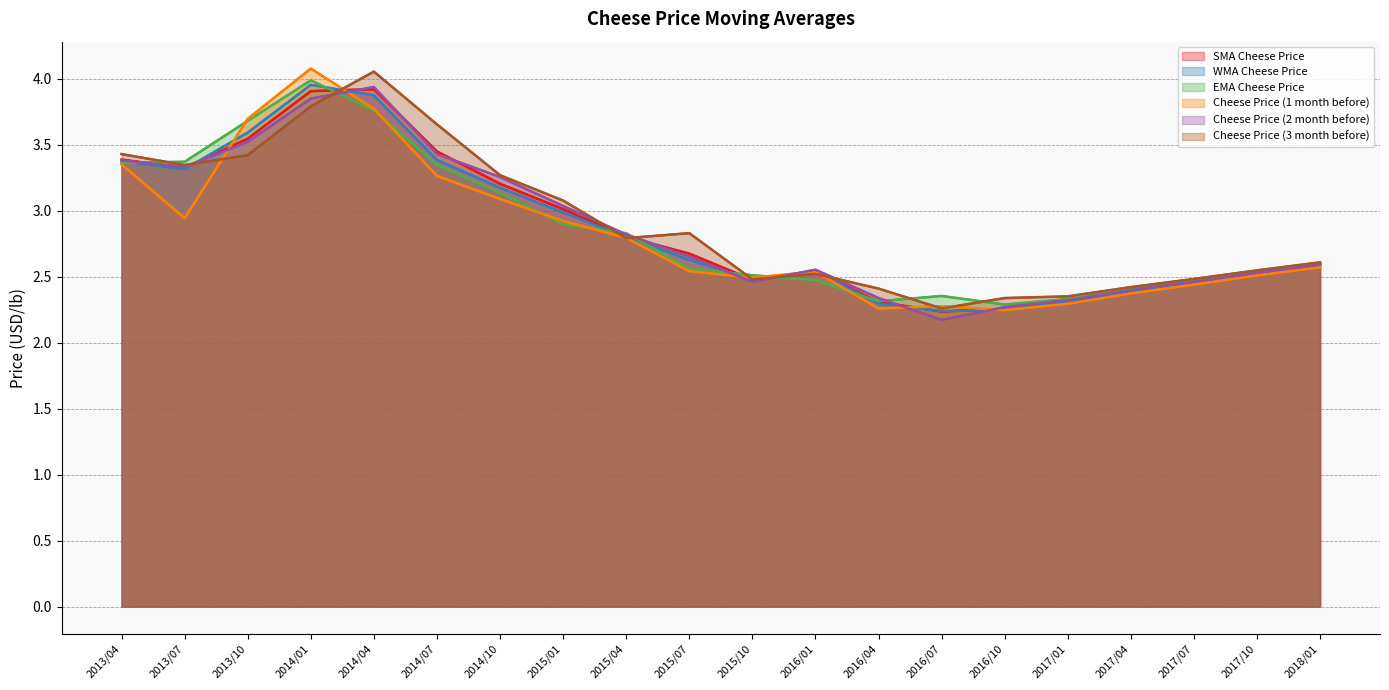

Reading left to right, extract all data points from this chart.

SMA Cheese Price: 3.4	3.3	3.5	3.9	3.9	3.4	3.2	3.0	2.8	2.7	2.5	2.5	2.3	2.2	2.3	2.3	2.4	2.5	2.5	2.6
WMA Cheese Price: 3.4	3.3	3.6	4.0	3.9	3.4	3.2	3.0	2.8	2.6	2.5	2.5	2.3	2.2	2.3	2.3	2.4	2.5	2.5	2.6
EMA Cheese Price: 3.4	3.4	3.7	4.0	3.8	3.3	3.1	2.9	2.8	2.6	2.5	2.5	2.3	2.4	2.3	2.3	2.4	2.5	2.5	2.6
Cheese Price (1 month before): 3.4	2.9	3.7	4.1	3.8	3.3	3.1	2.9	2.8	2.5	2.5	2.5	2.3	2.3	2.2	2.3	2.4	2.4	2.5	2.6
Cheese Price (2 month before): 3.4	3.3	3.5	3.9	3.9	3.4	3.3	3.0	2.8	2.7	2.5	2.6	2.3	2.2	2.3	2.3	2.4	2.5	2.5	2.6
Cheese Price (3 month before): 3.4	3.3	3.4	3.8	4.1	3.7	3.3	3.1	2.8	2.8	2.5	2.5	2.4	2.3	2.3	2.4	2.4	2.5	2.5	2.6